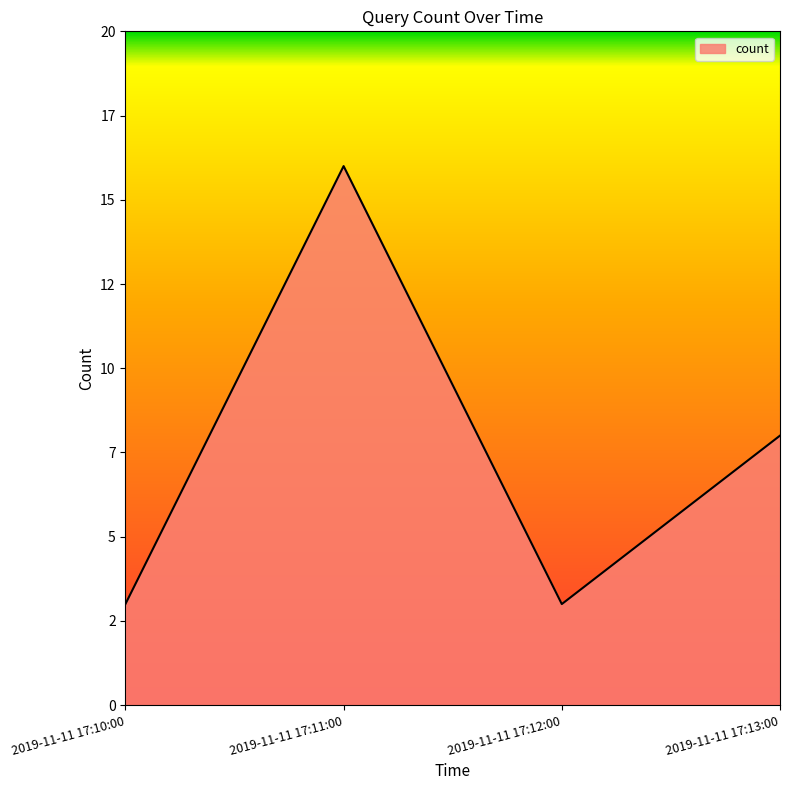

The value at 2019-11-11 17:12:00 is 3. True or false?

True